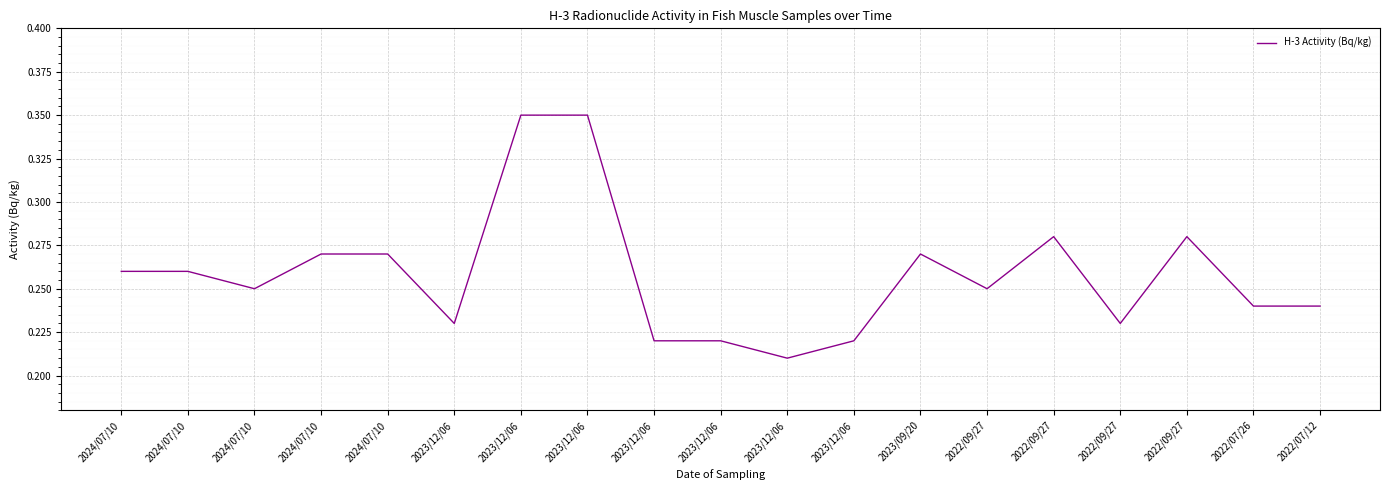

What is the label of the 11th point from the left?

2023/12/06